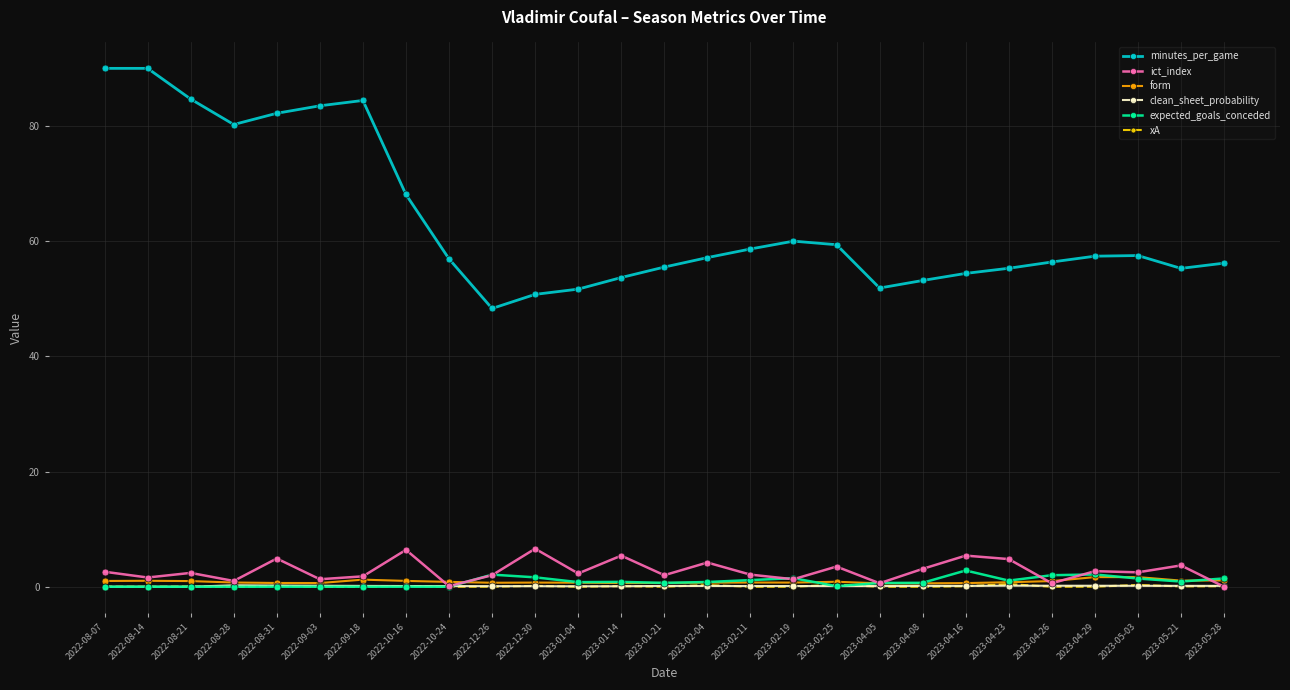

What is the label of the 12th point from the left?

2023-01-04